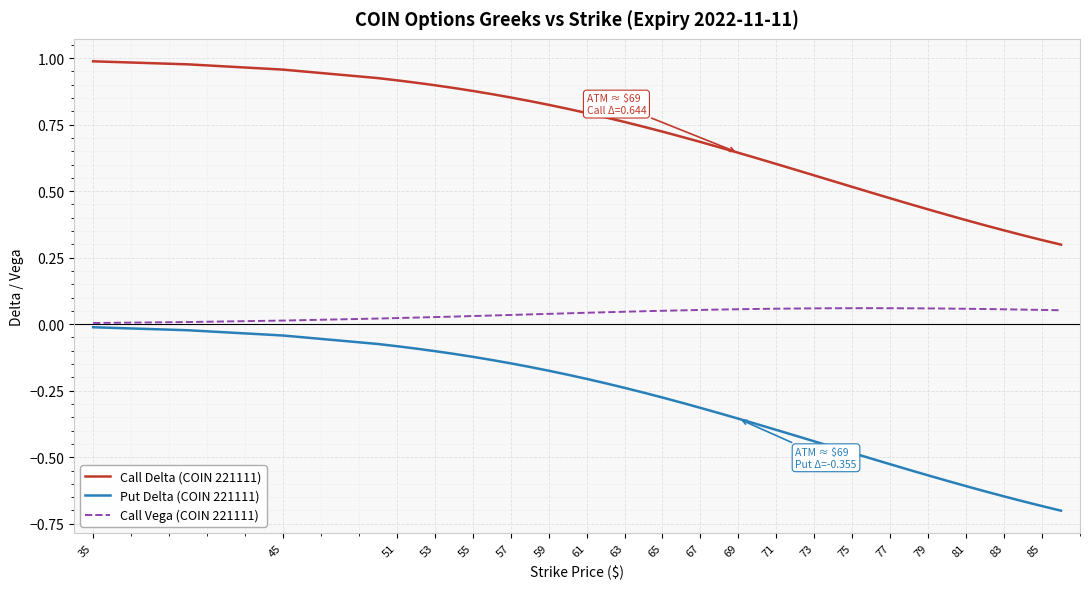

Which series has the largest range (max minus min)?

Put Delta (COIN 221111)